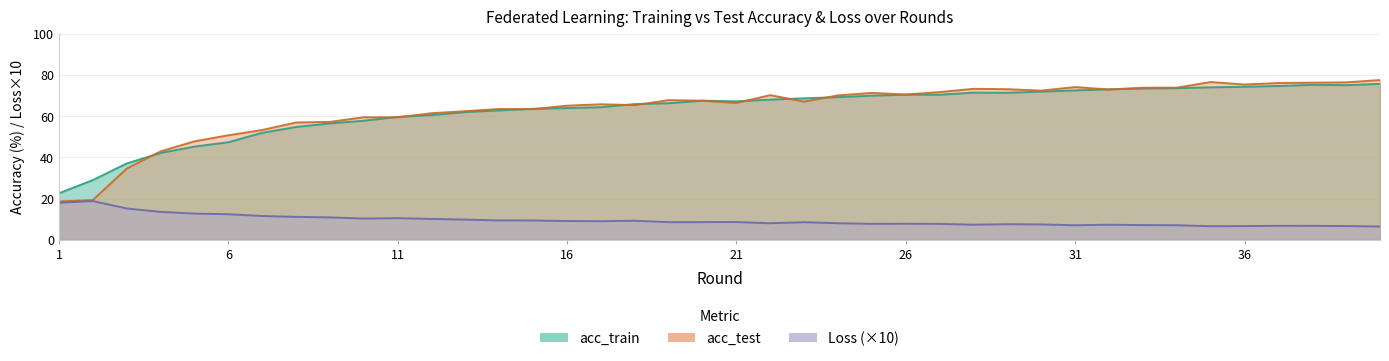

What is the minimum value shown in the chart?

6.4